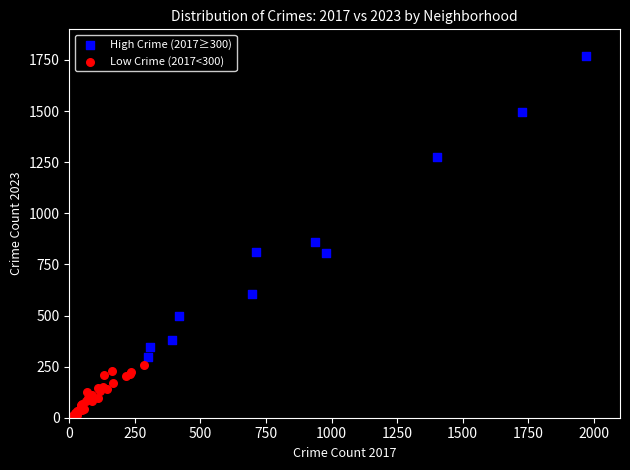

Which series has the largest Y range (max minus min)?

High Crime (2017≥300)